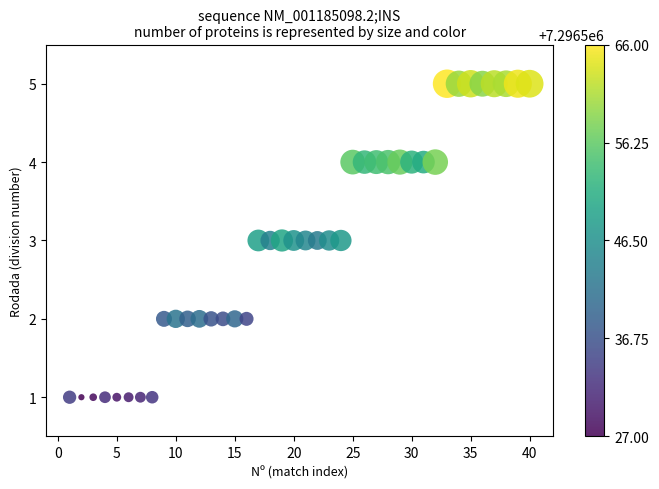

What is the range of Y values (max minus min)?

4